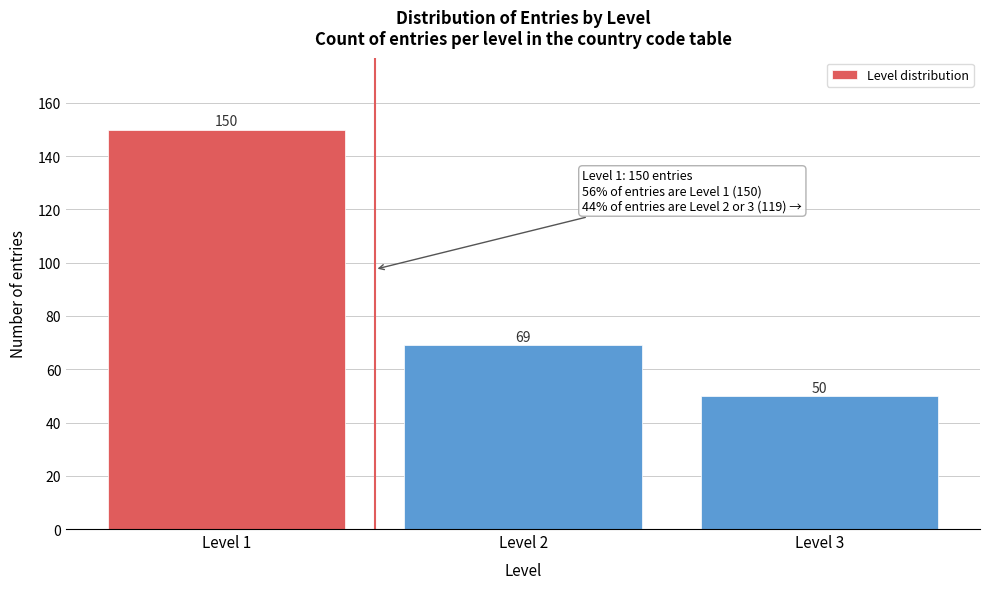

Reading left to right, list all the values displayed in this chart.

Level 1=150	Level 2=69	Level 3=50